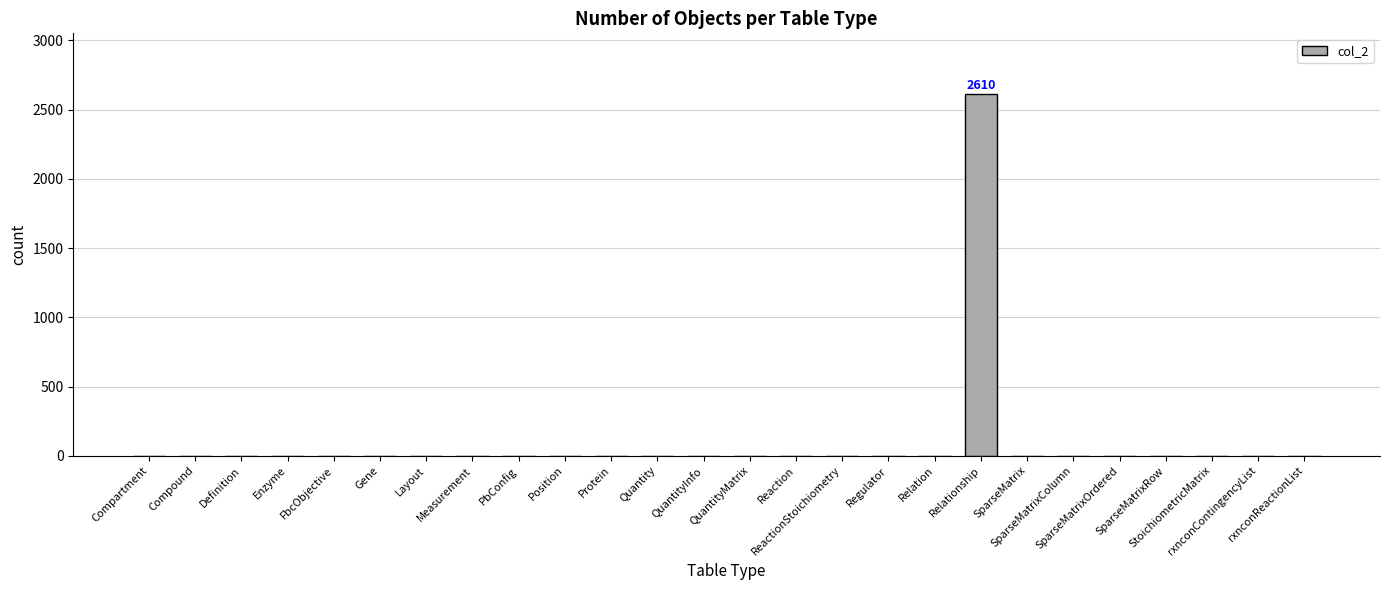

Are the bars horizontal?

No